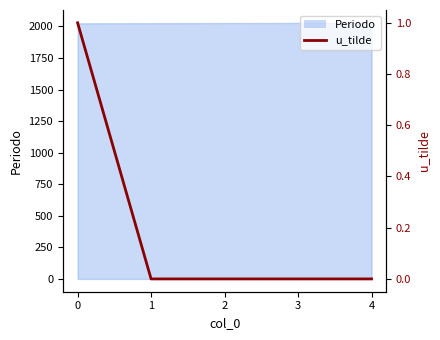

The chart shows a value of 0 at 0. True or false?

False